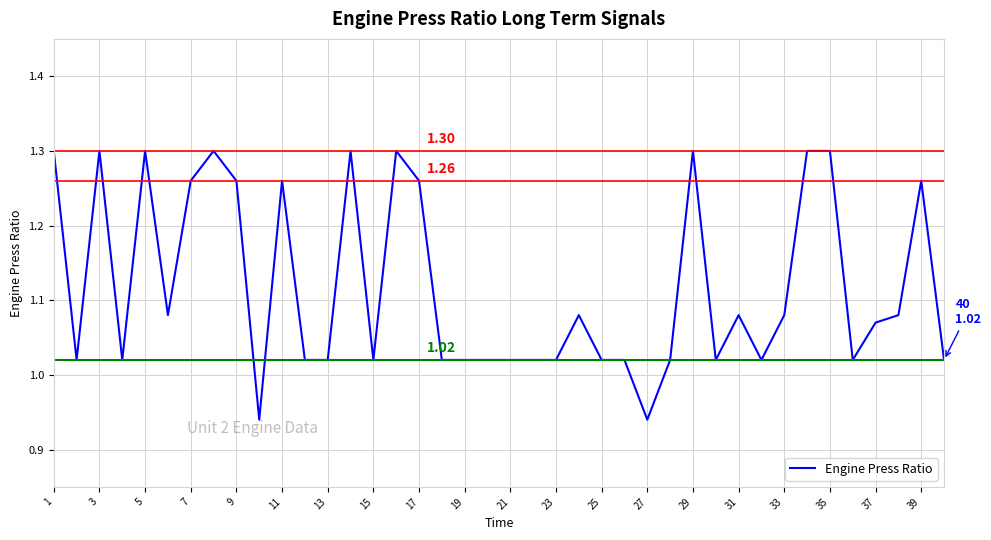

What is the difference between the maximum and minimum values?

0.4